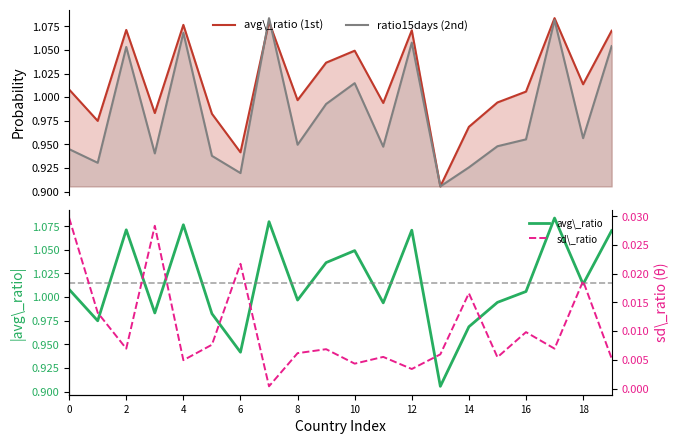

Is it true that avg\_ratio equals 0.7 at 12?

False